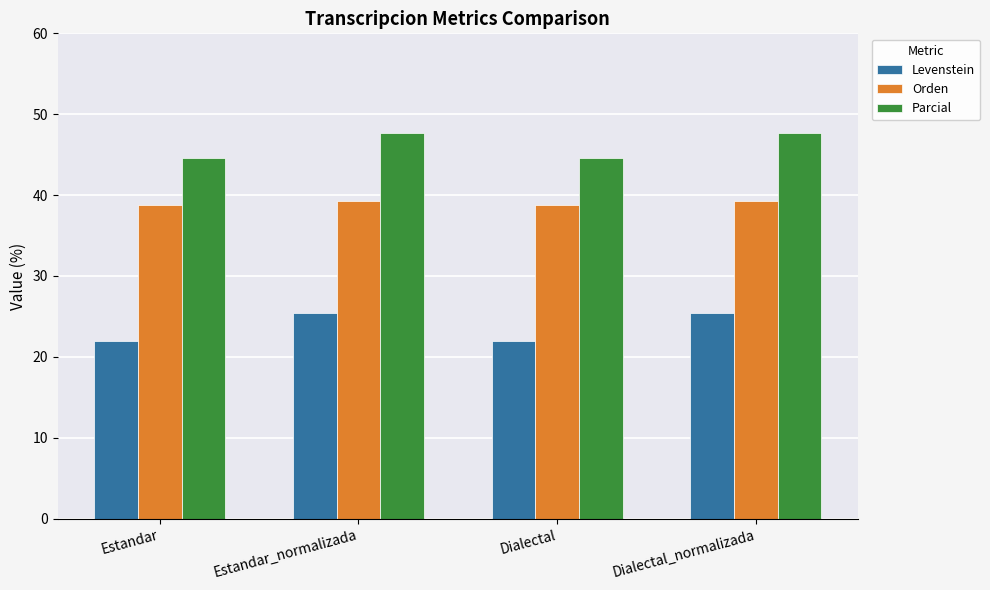

What is the difference between the highest and lowest values at Estandar_normalizada?

22.2